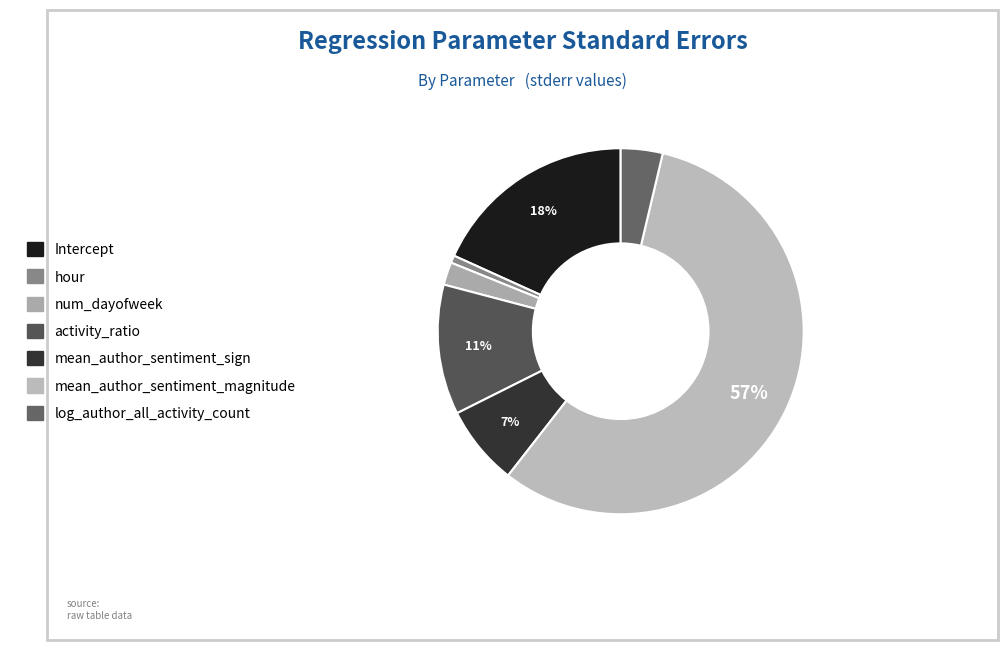

Between num_dayofweek and mean_author_sentiment_sign, which is larger?

mean_author_sentiment_sign